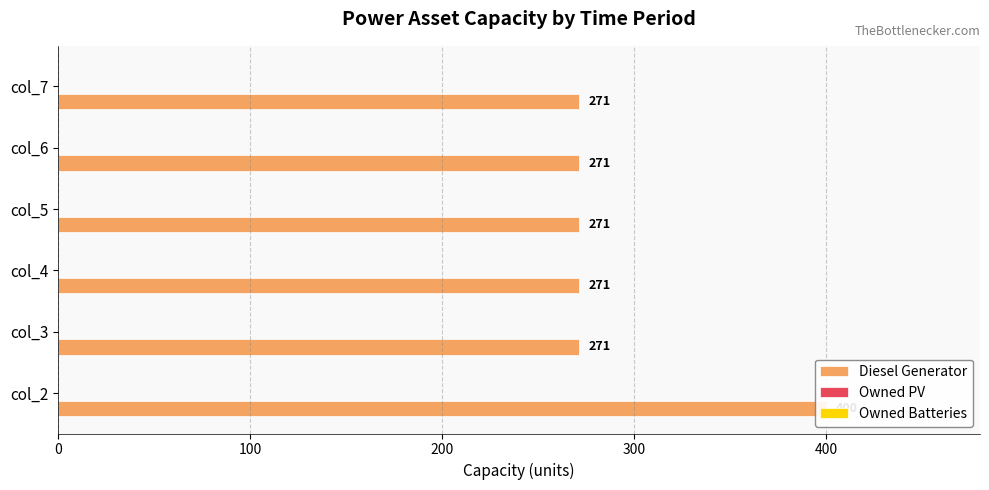

The value of Diesel Generator at col_2 is 559.7. True or false?

False